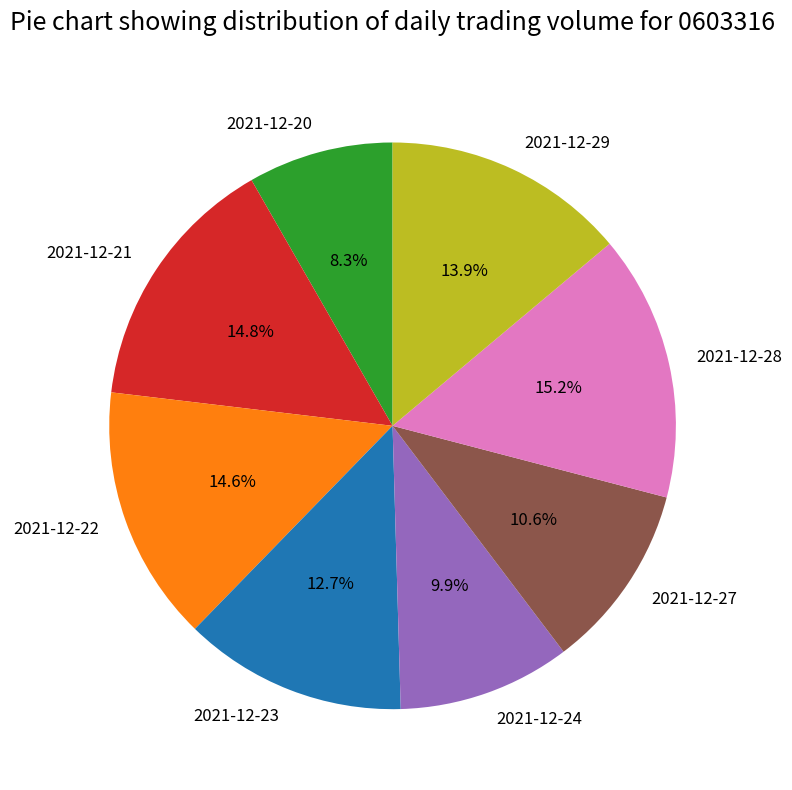

What is the ratio of the value at 2021-12-22 to the value at 2021-12-21?

1.0